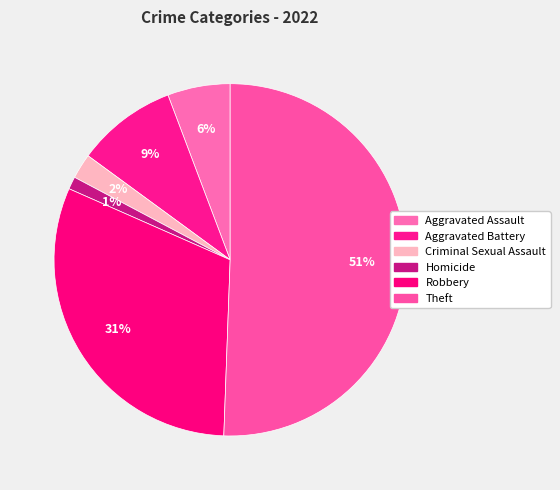

Is there any slice that represents more than half of the pie?

Yes